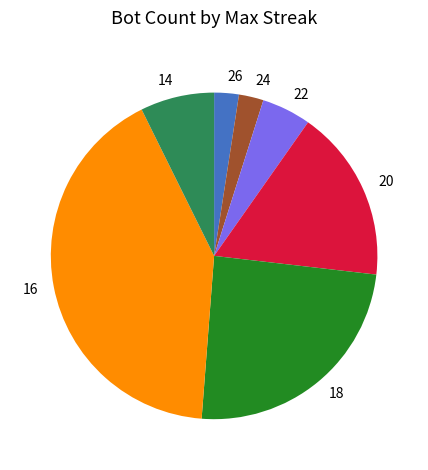

Is there any slice that represents more than half of the pie?

No